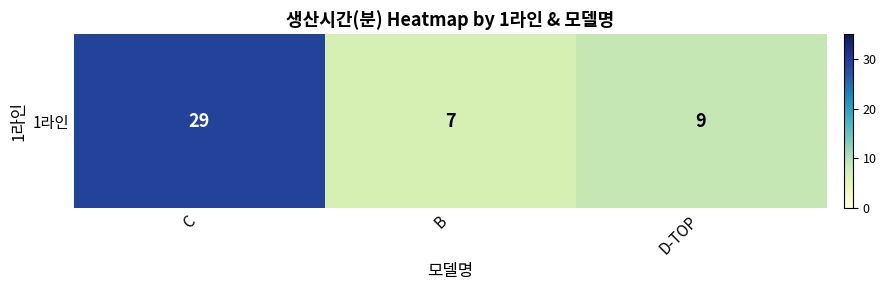

What is the ratio of the value at B to the value at C?

0.2